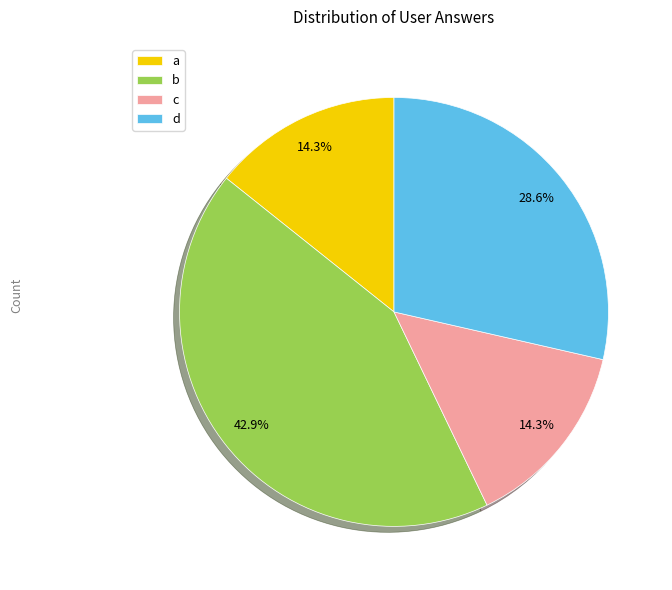

Does a represent more than half of the total?

No